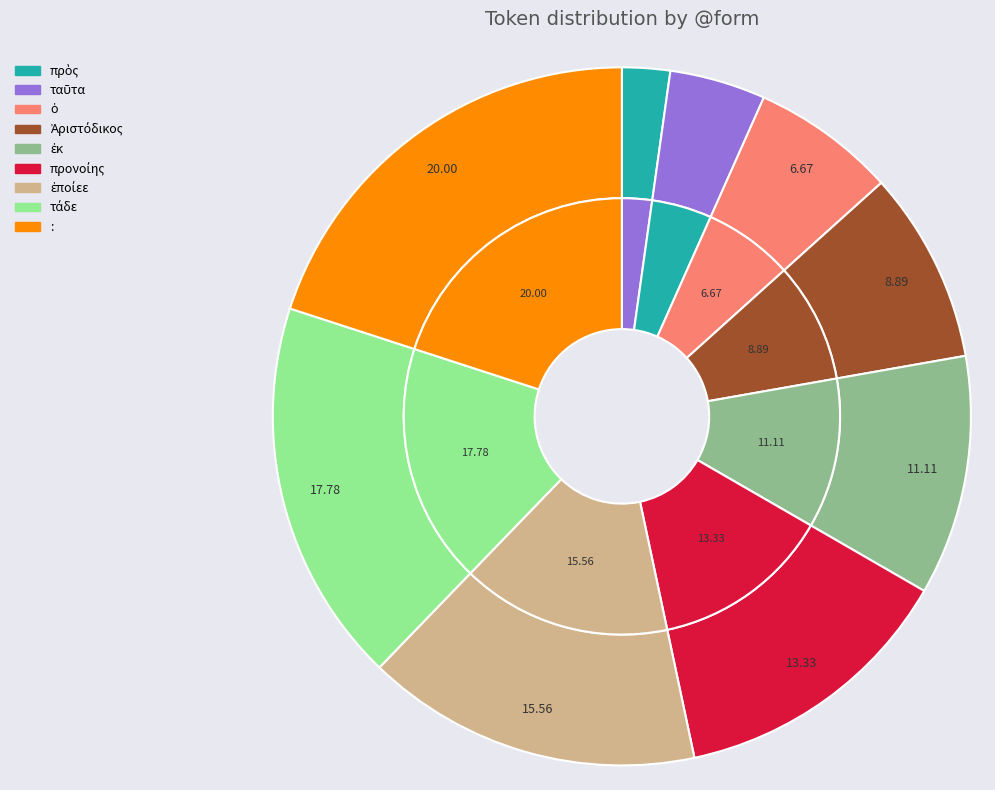

What is the largest slice in the pie chart?

: